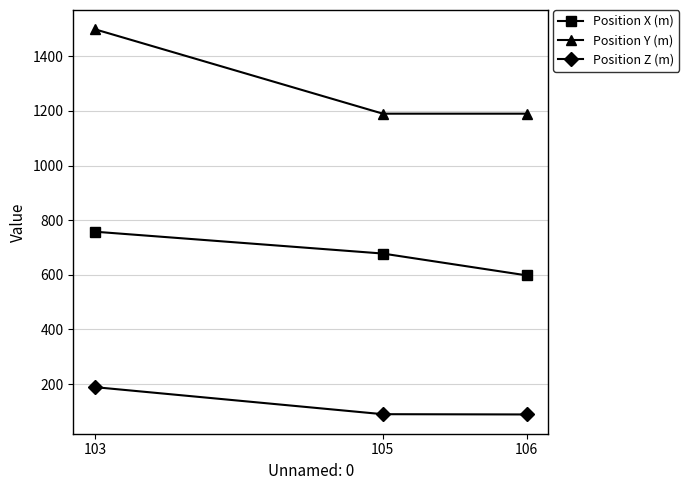

What is the average value of the Position X (m) series?

678